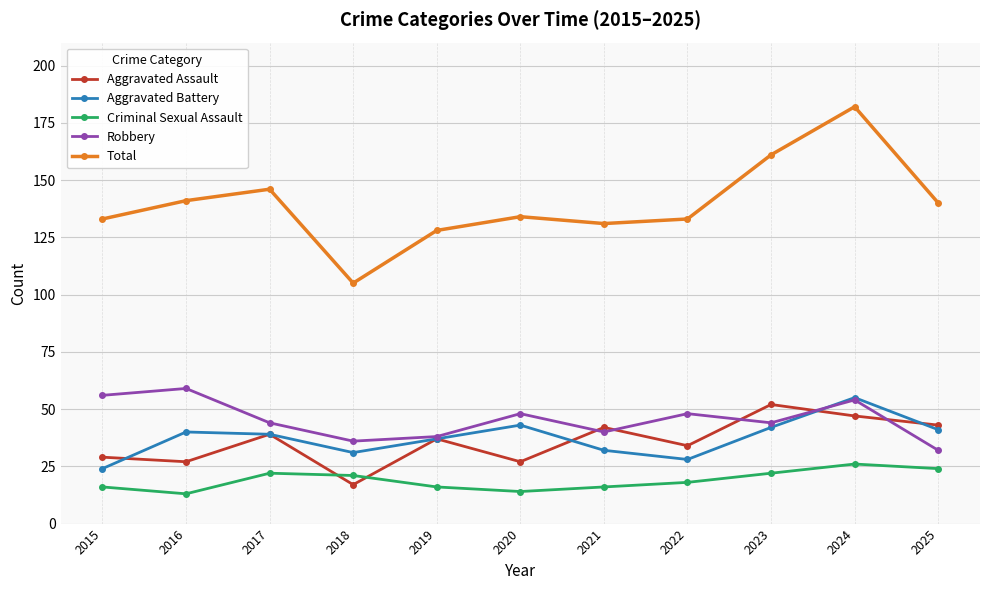

Which series has the widest spread of values?

Total